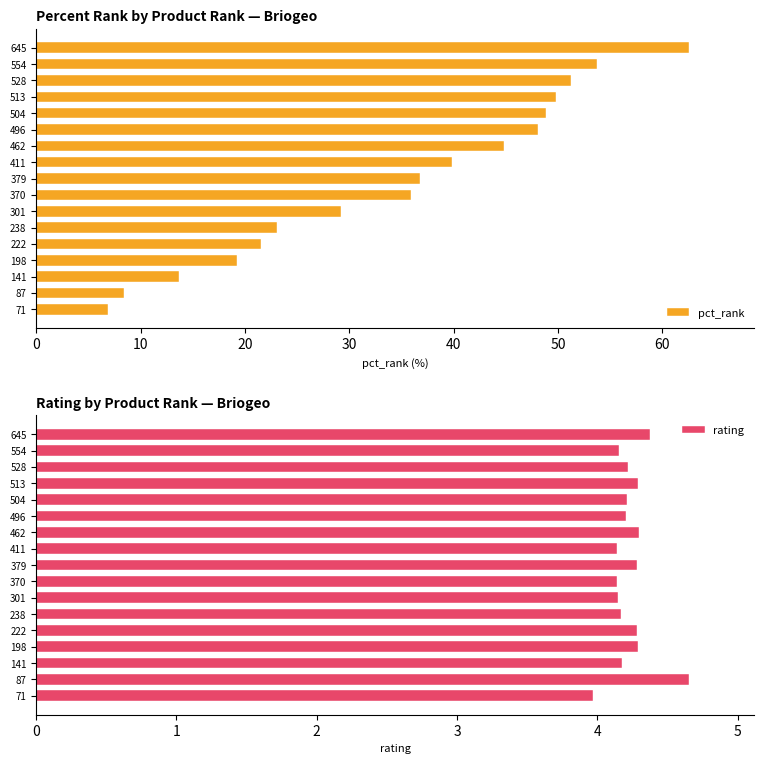

True or false: rating has a value of 1.3 at 301.

False